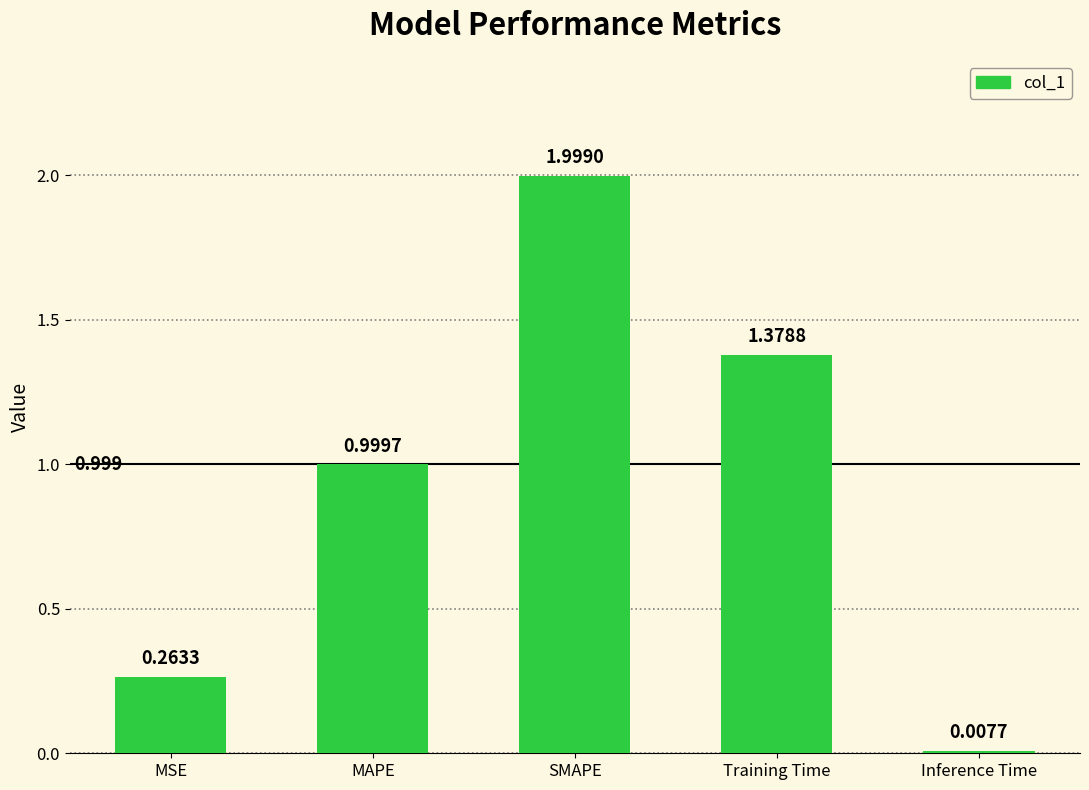

Rank the categories by value from highest to lowest.

SMAPE, Training Time, MAPE, MSE, Inference Time